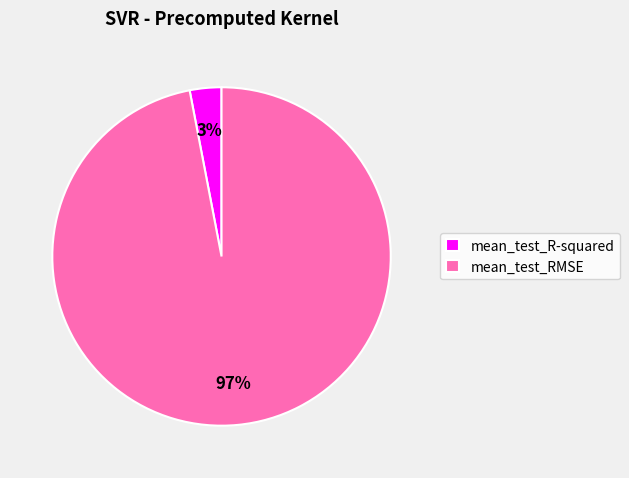

Does mean_test_RMSE represent more than half of the total?

Yes